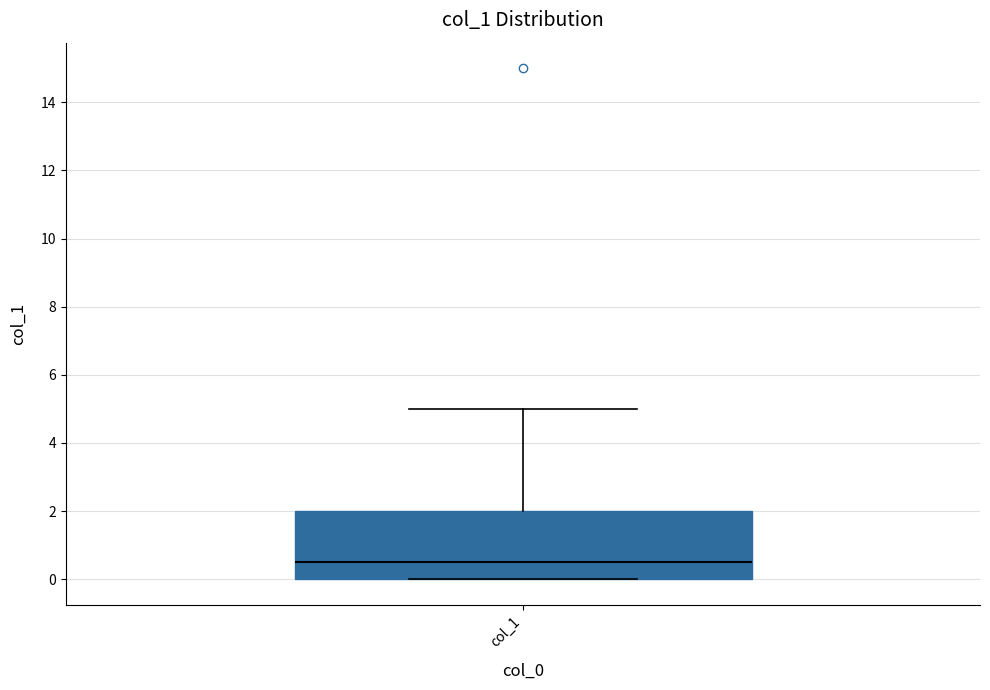

Transcribe this box plot: give where the median line is, the range the box spans, and where the two whiskers end, as read against the y-axis. The values are not printed on the chart, so give them approximately, as read against the axis.

median 0.6, box 0.0 to 2.0, whiskers 0.0 to 5.0